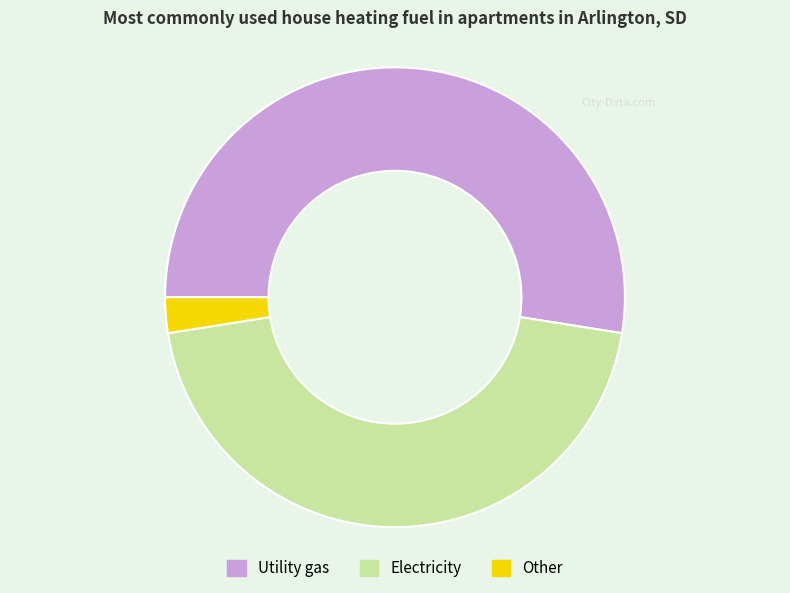

The Other slice represents 2% of the pie. True or false?

True